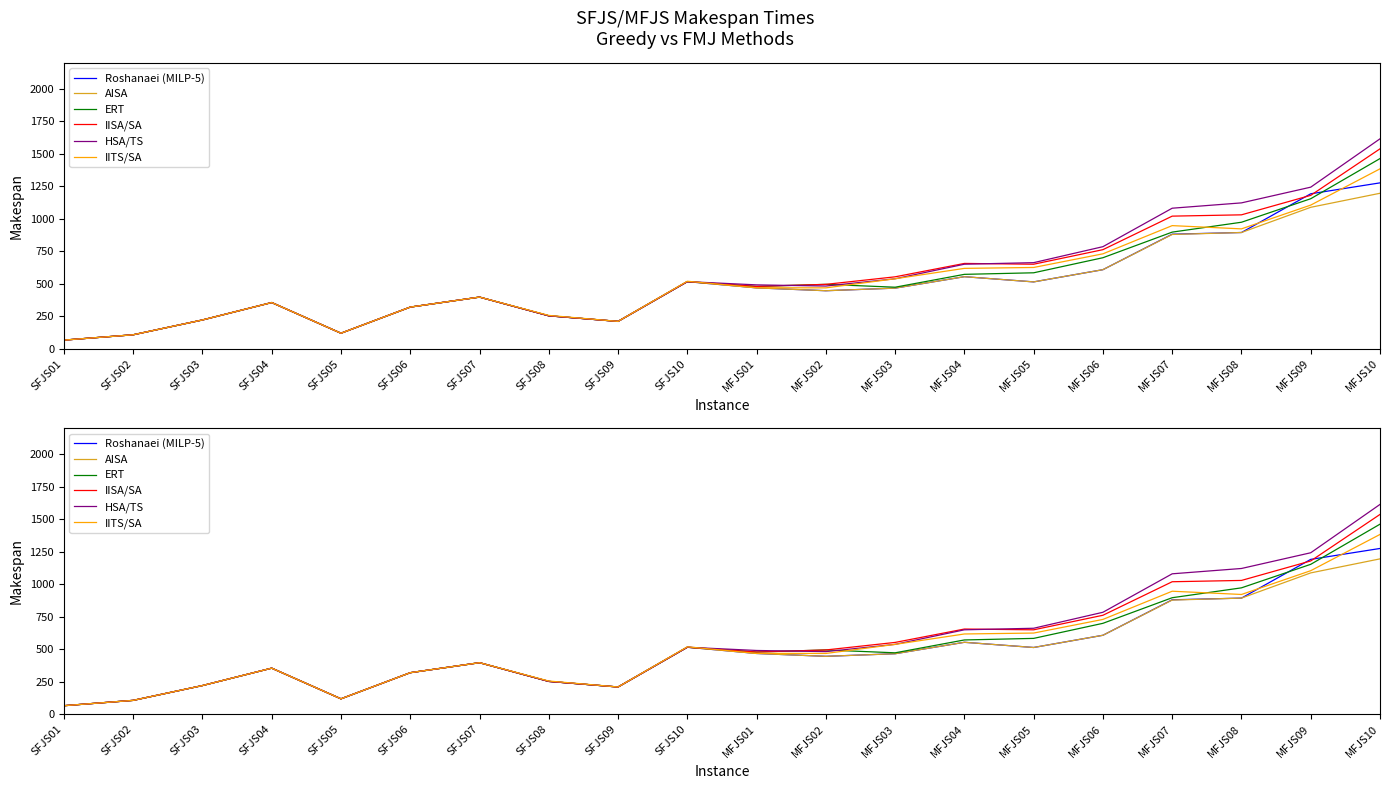

What is the label of the 10th point from the right?

MFJS01